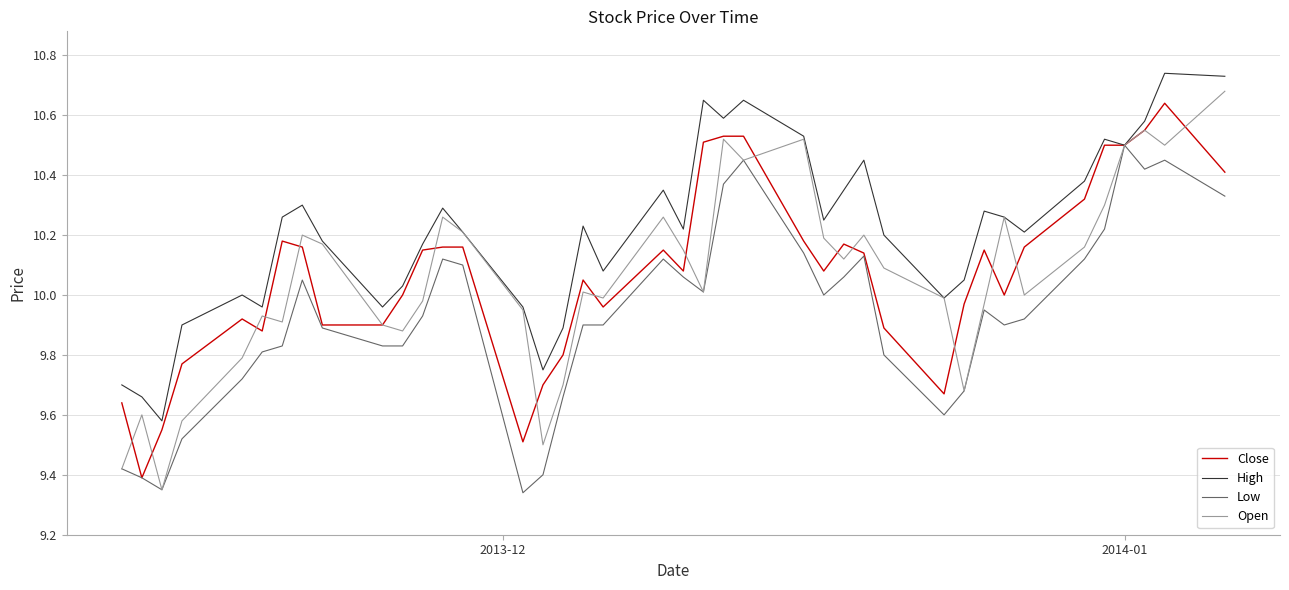

Which series has the largest total across all categories?

High